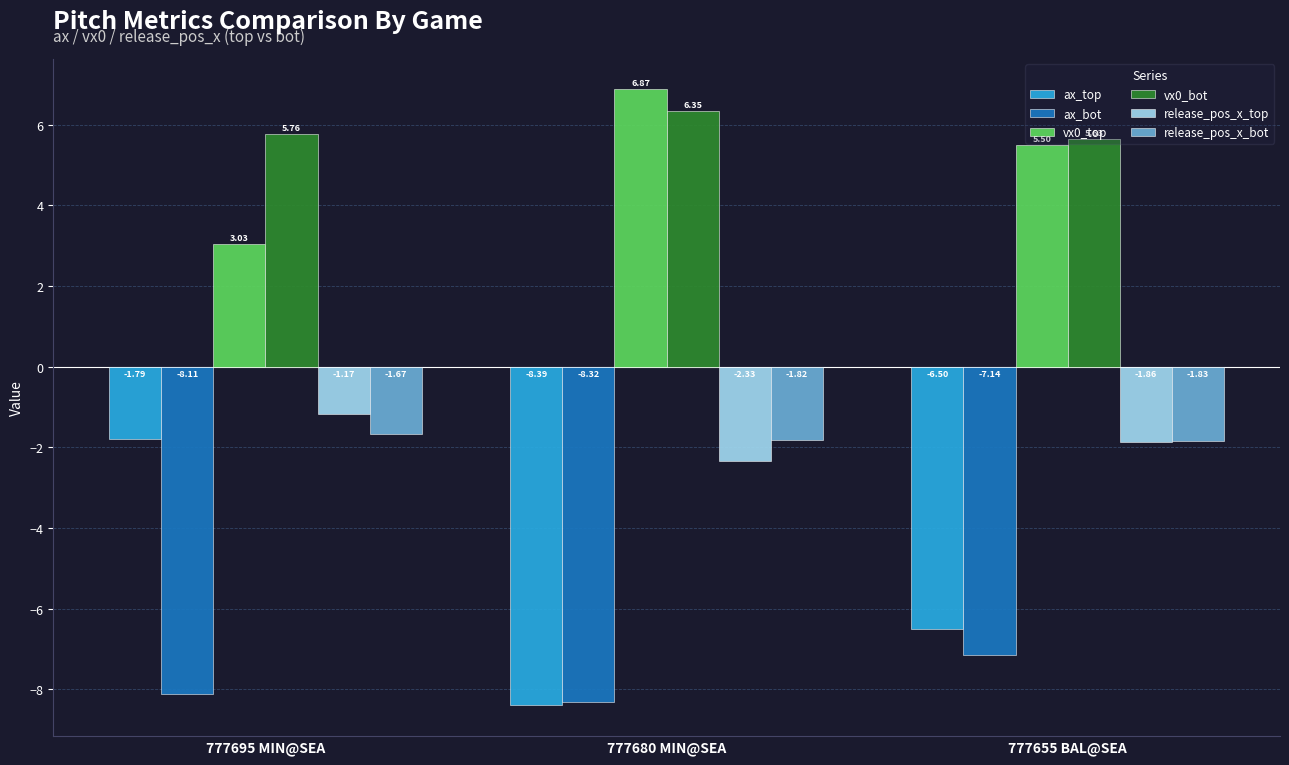

Is it true that release_pos_x_top equals -0.8 at 777655 BAL@SEA?

False